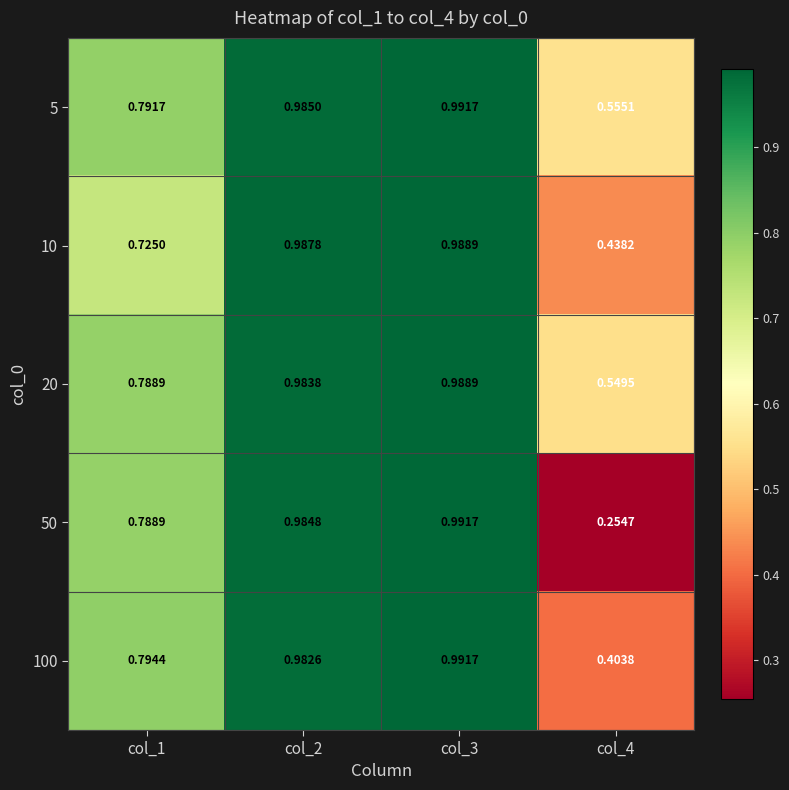

Which series has the widest spread of values?

50